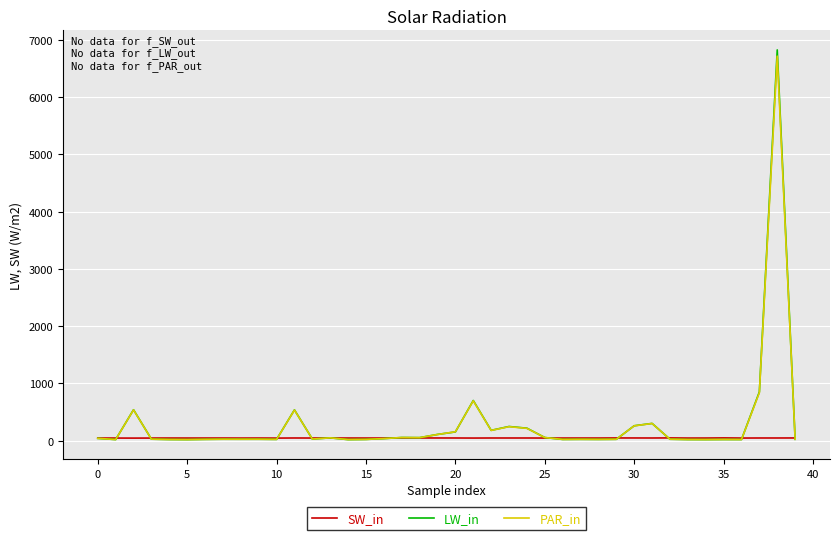

What is the maximum value shown in the chart?

6826.3